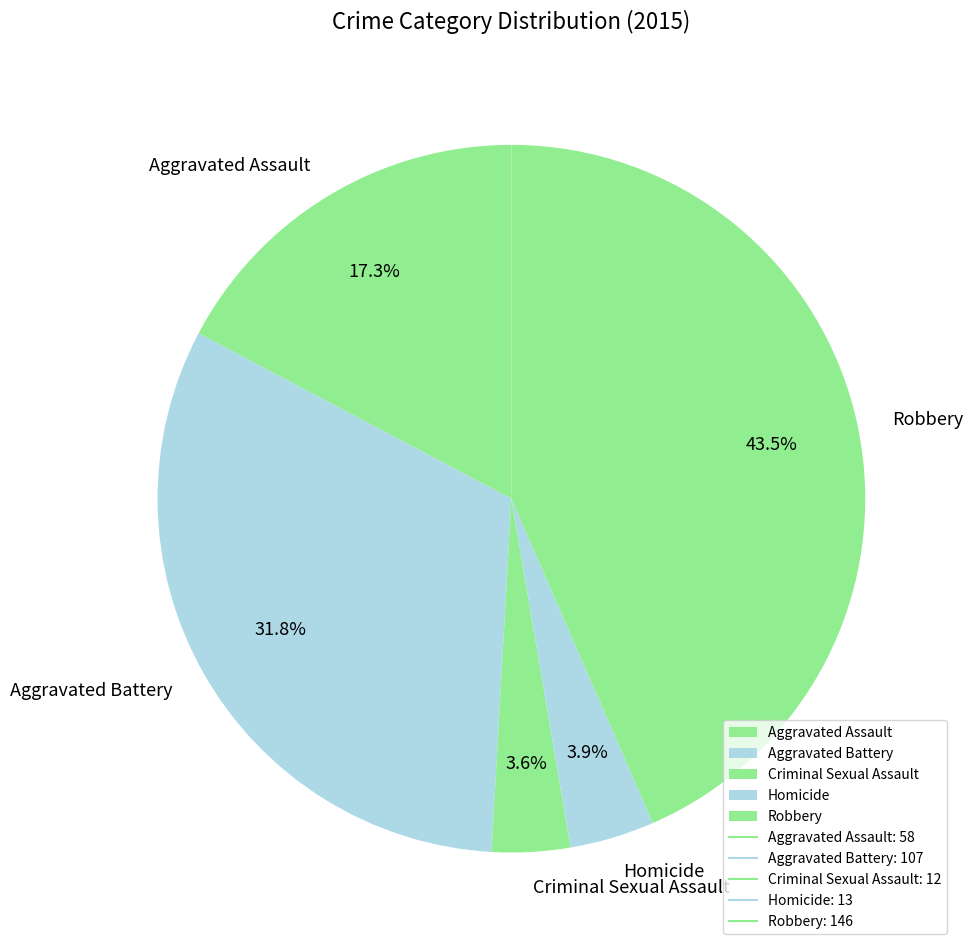

What percentage is the Criminal Sexual Assault slice, to the nearest percent?

4%